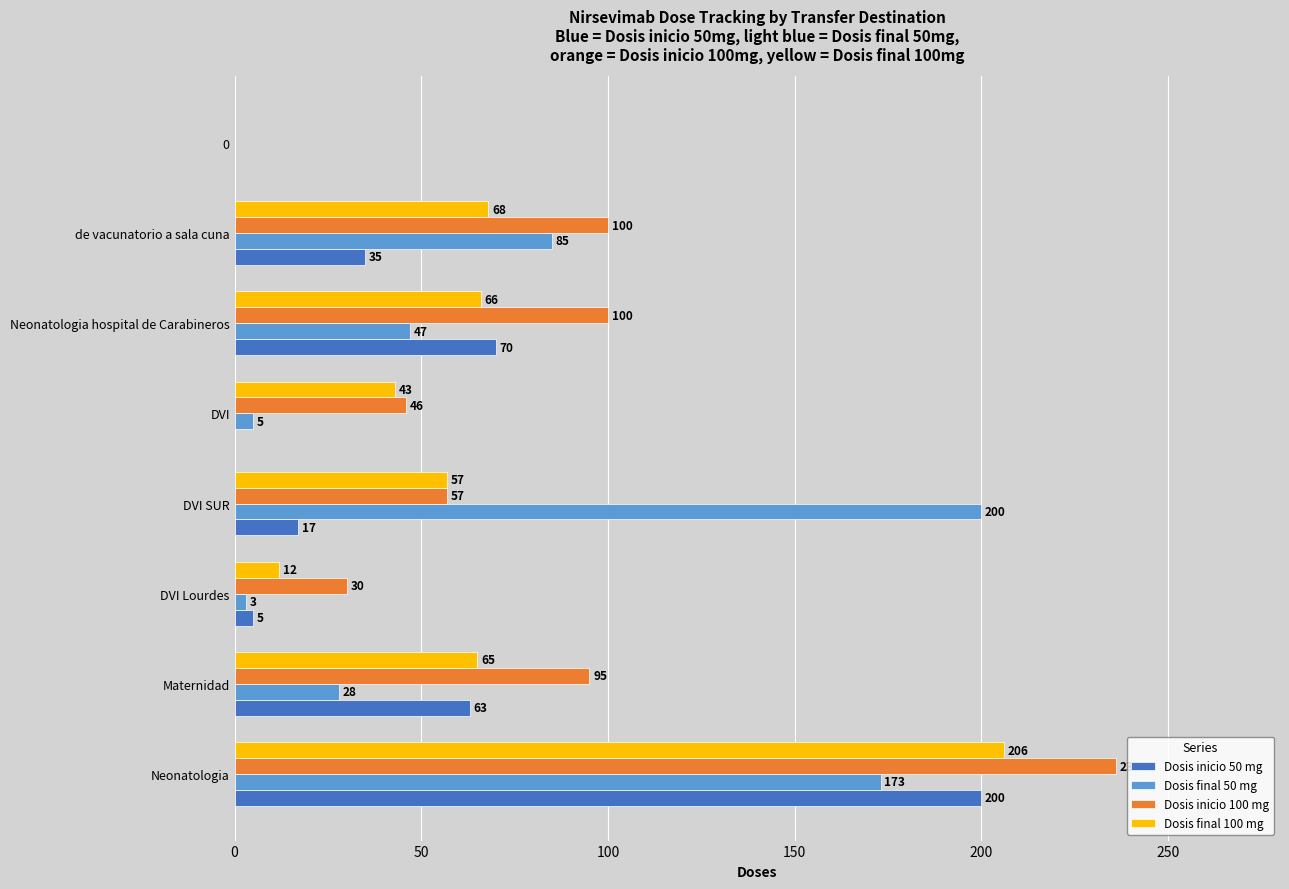

The Dosis inicio 50 mg series shows 63 at Maternidad. True or false?

True